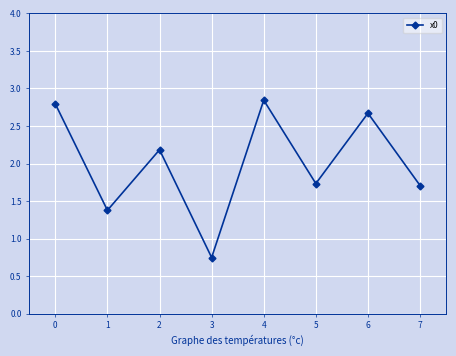

The value at 4 is 2.8. True or false?

True